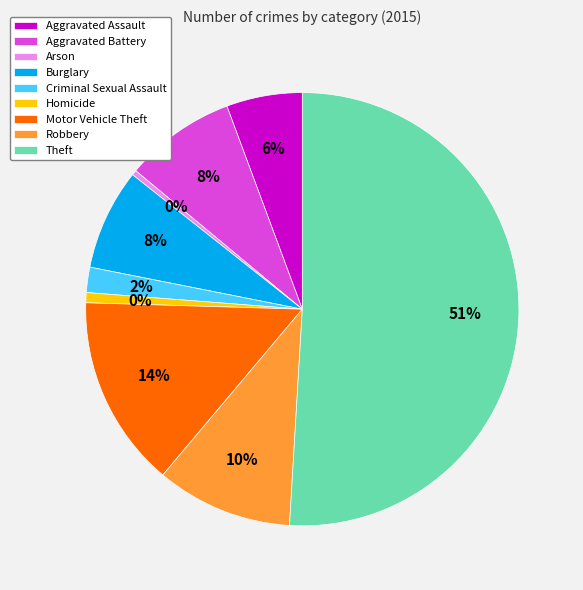

To the nearest percent, what is the average slice percentage?

11%